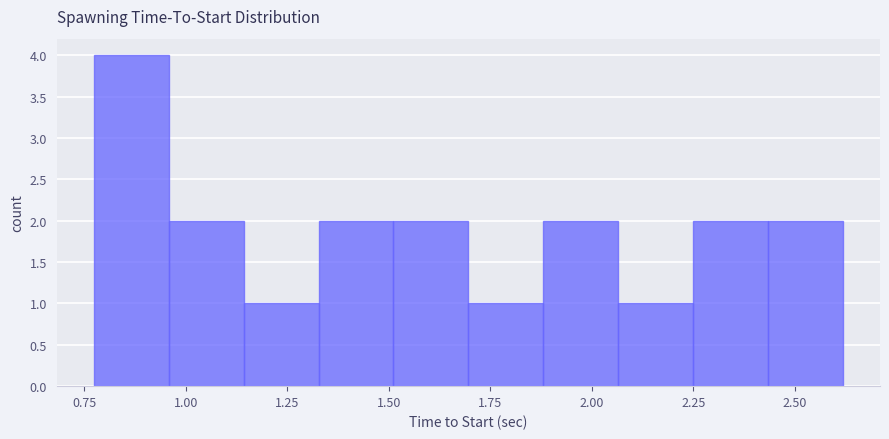

Read against the x-axis, roughly where is the centre of the tallest bar?

0.85